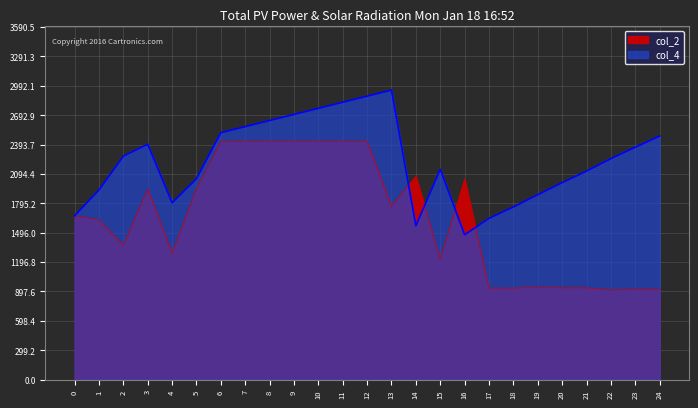

Where does the col_2 series first go above 1668?

3